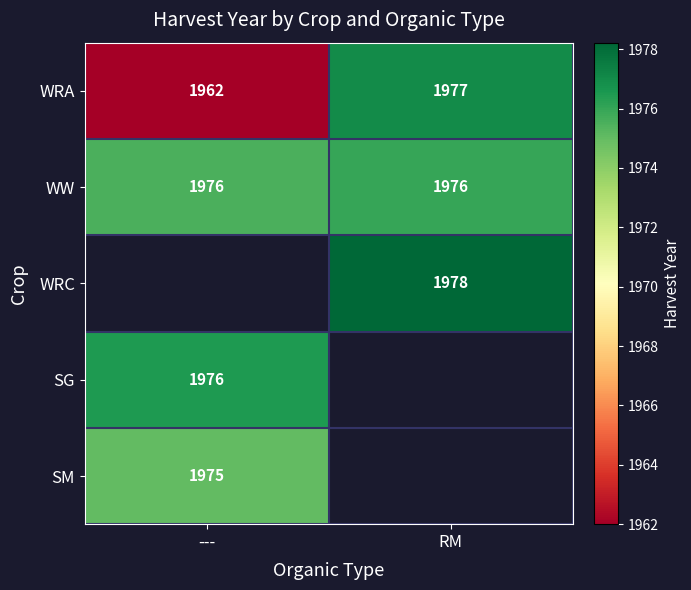

True or false: SM has a value of 2874.4 at ---.

False